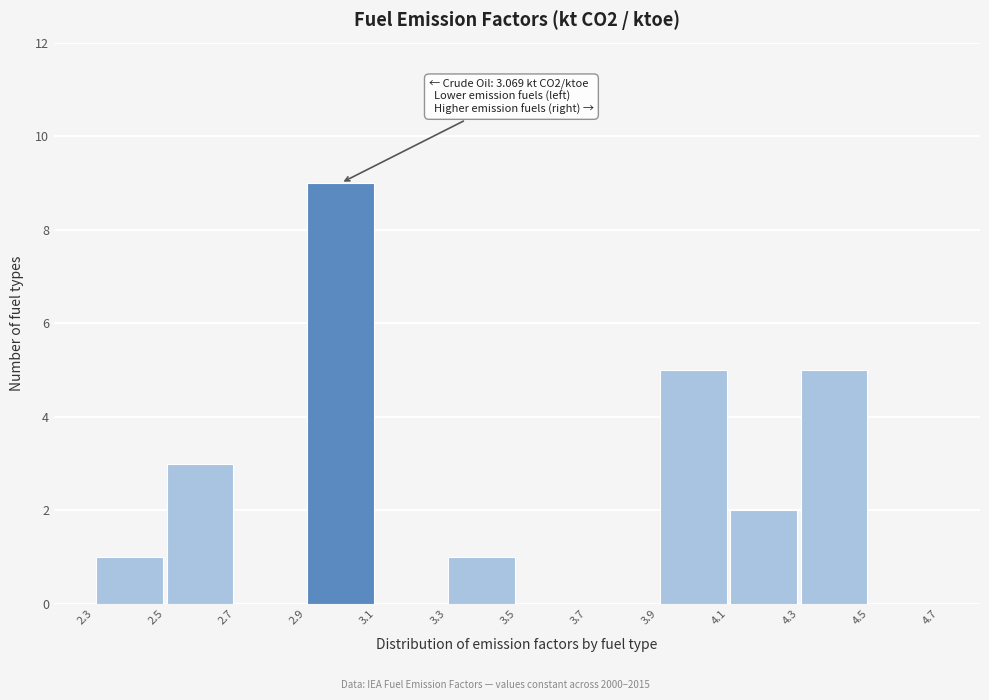

Over which range of the x-axis is the bar tallest?

2.9 to 3.1